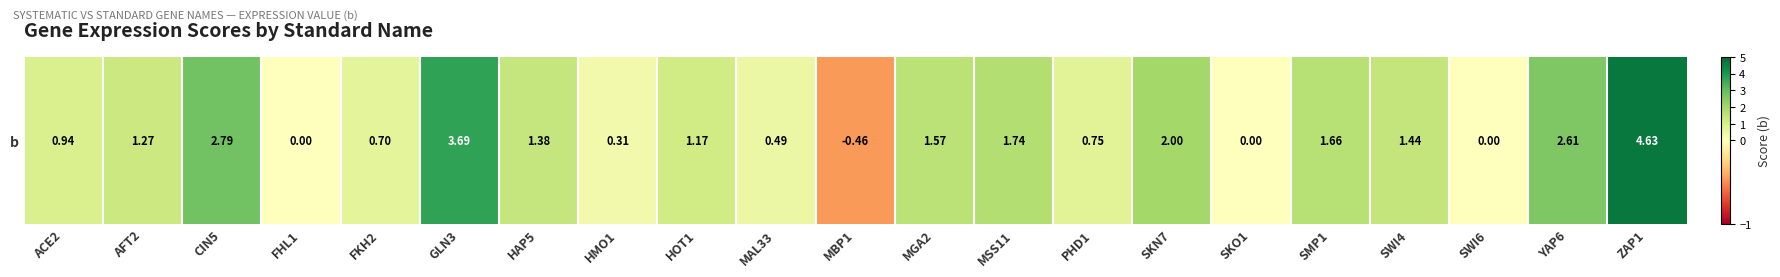

Reading left to right, list all the values displayed in this chart.

0.9	1.3	2.8	0.0	0.7	3.7	1.4	0.3	1.2	0.5	-0.5	1.6	1.7	0.7	2.0	0.0	1.7	1.4	0.0	2.6	4.6